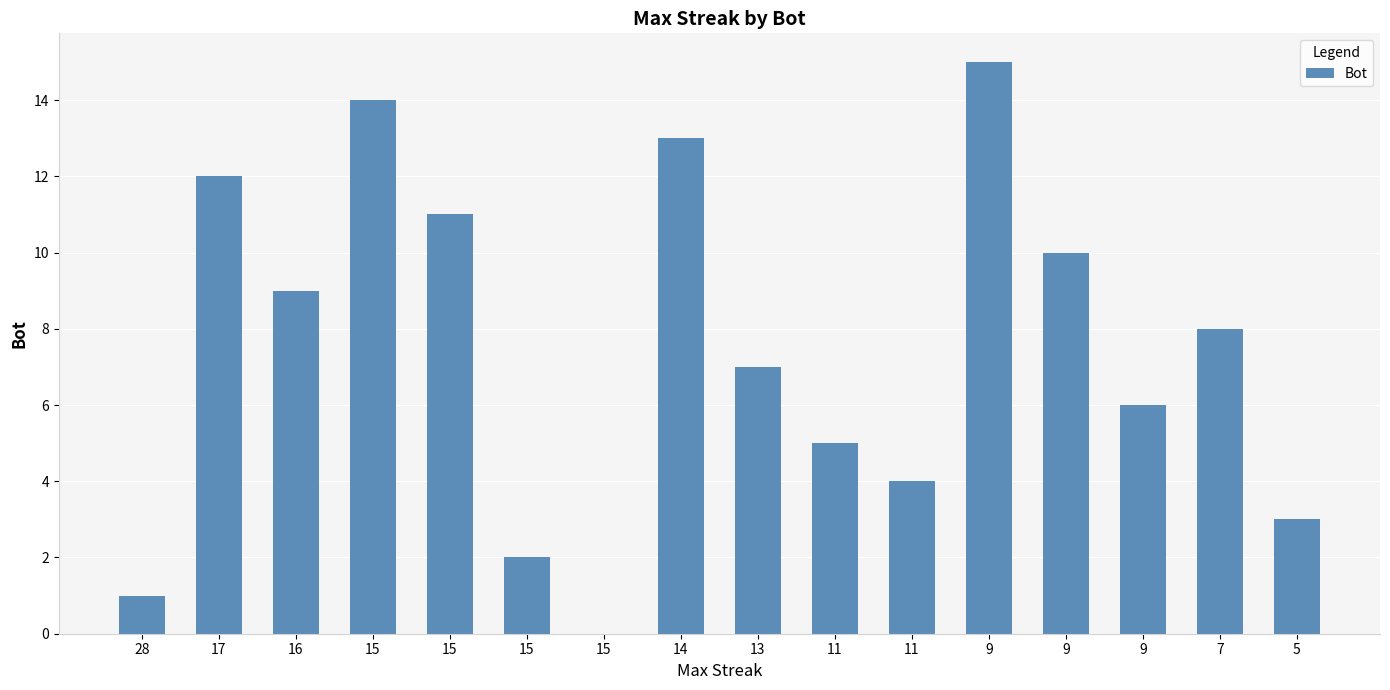

List the labels in order of value, largest first.

9, 15, 14, 17, 15, 9, 16, 7, 13, 9, 11, 11, 5, 15, 28, 15